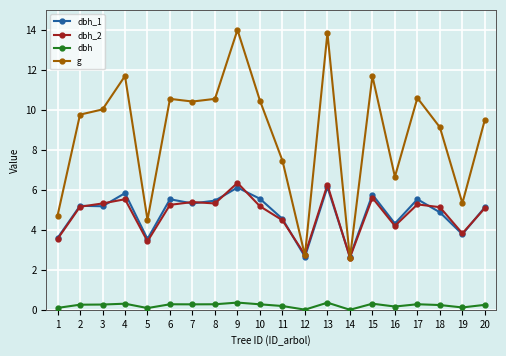

Which series has the widest spread of values?

g